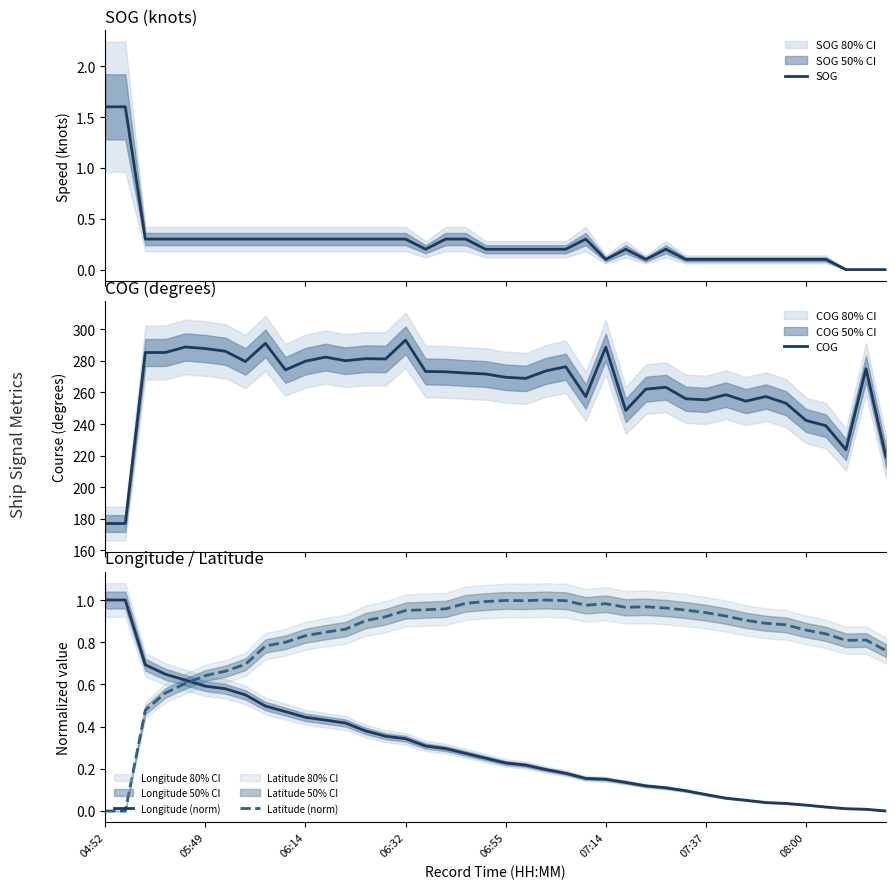

The value of COG at 28 is 466.2. True or false?

False